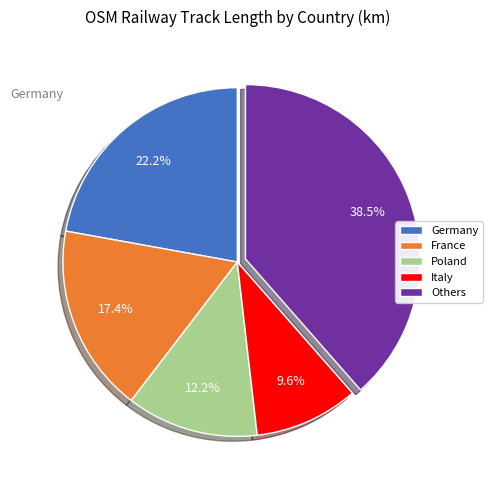

How many segments does this pie chart have?

5